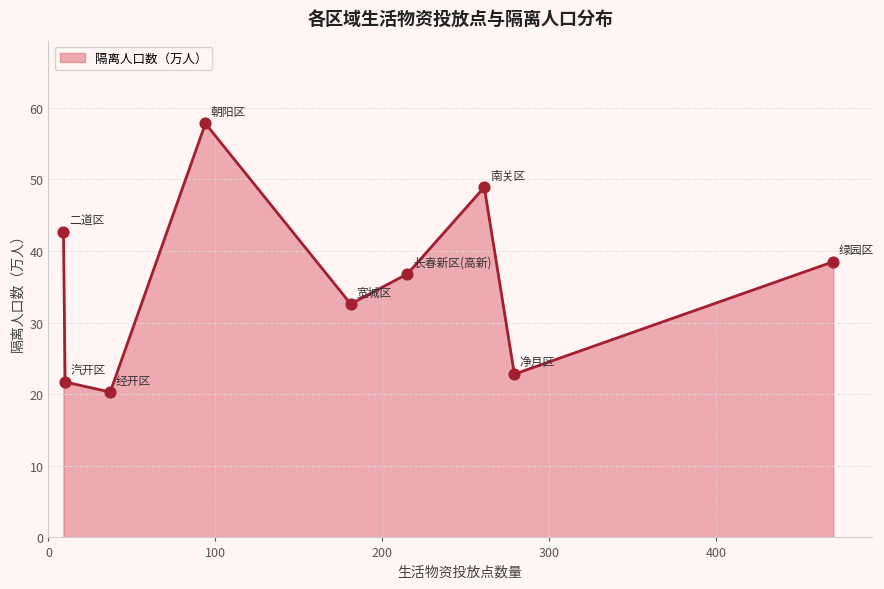

What is the maximum value shown in the chart?

57.8